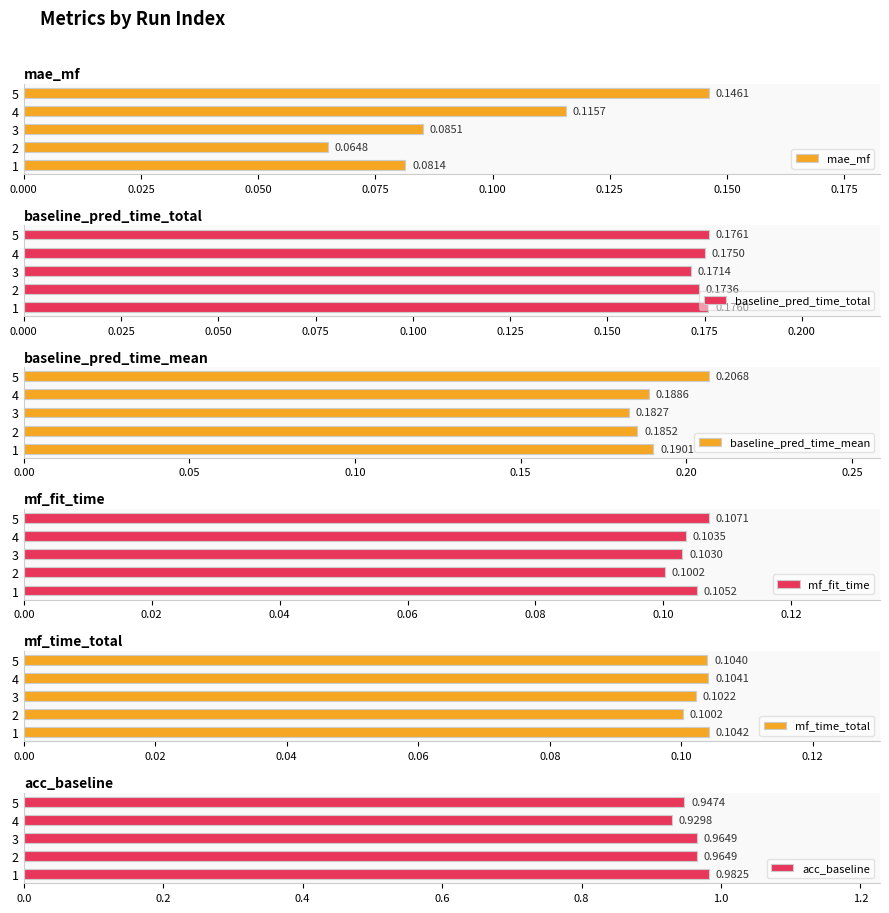

Which series has the widest spread of values?

mae_mf